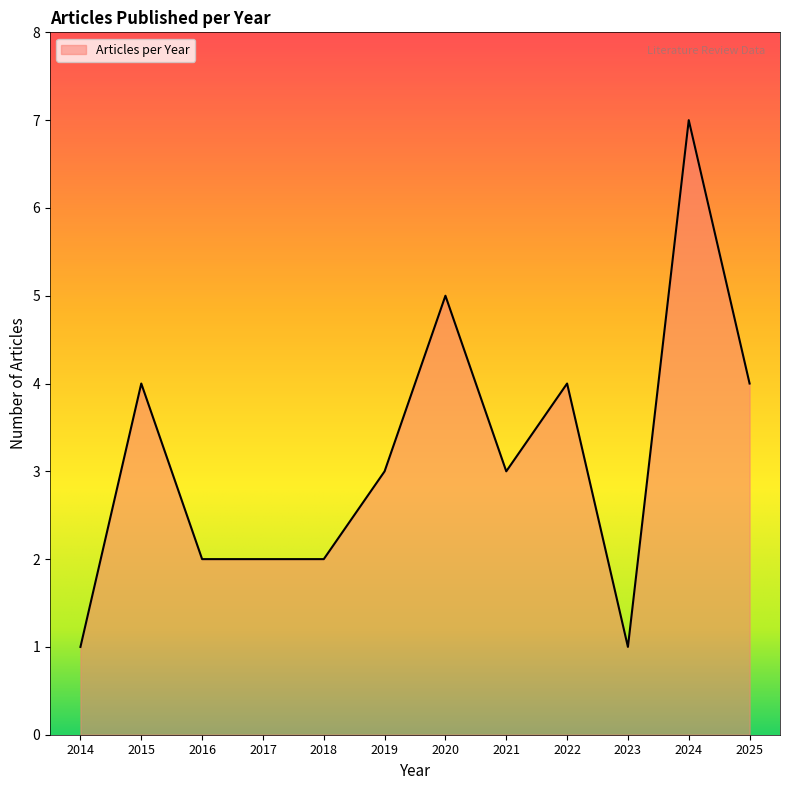

What is the ratio of the value at 2017 to the value at 2018?

1.0